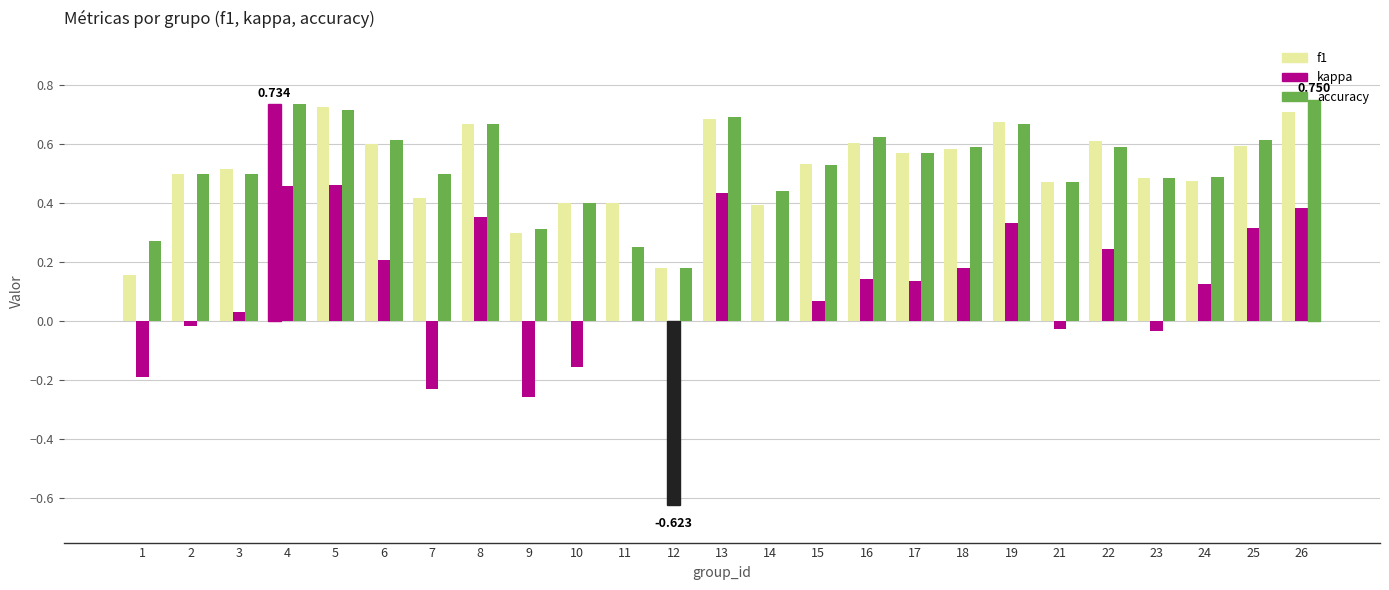

Is it true that accuracy equals 0.2 at 22?

False